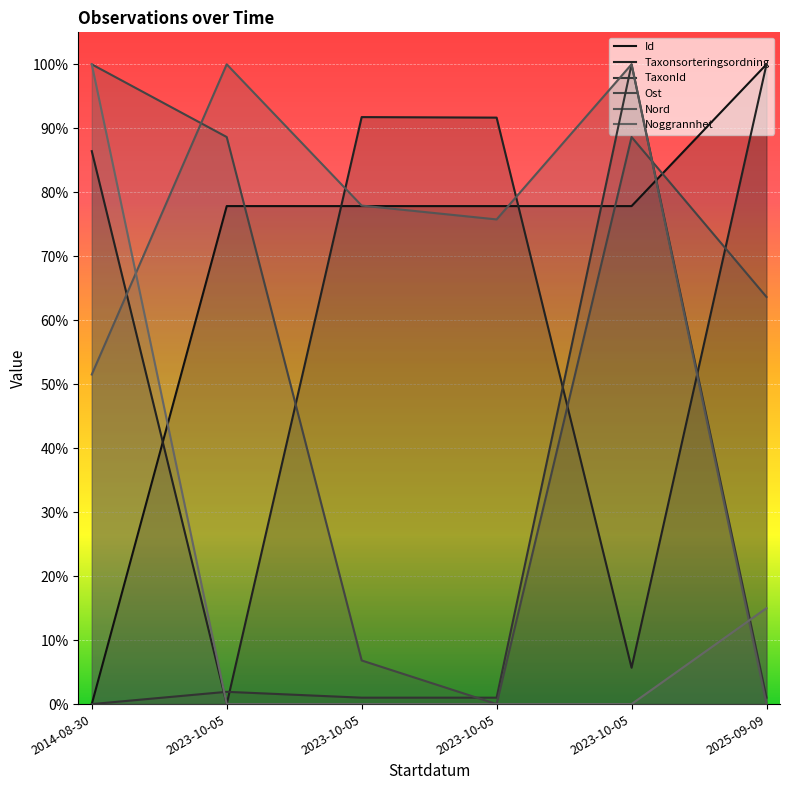

What are all the series names shown in the legend?

Id, Taxonsorteringsordning, TaxonId, Ost, Nord, Noggrannhet